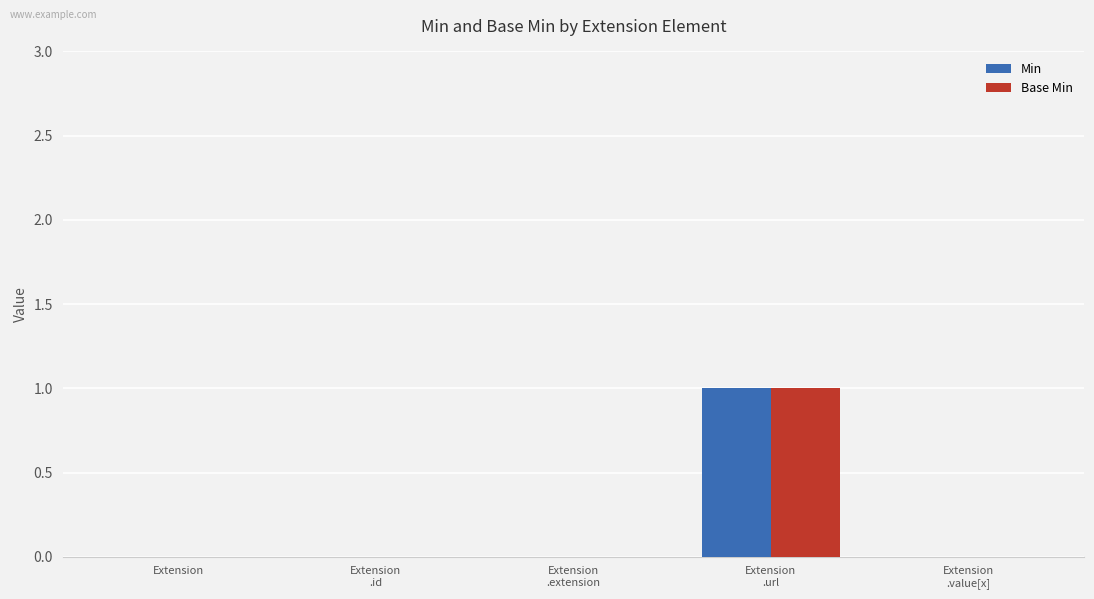

The value of Base Min at Extension is 0. True or false?

True